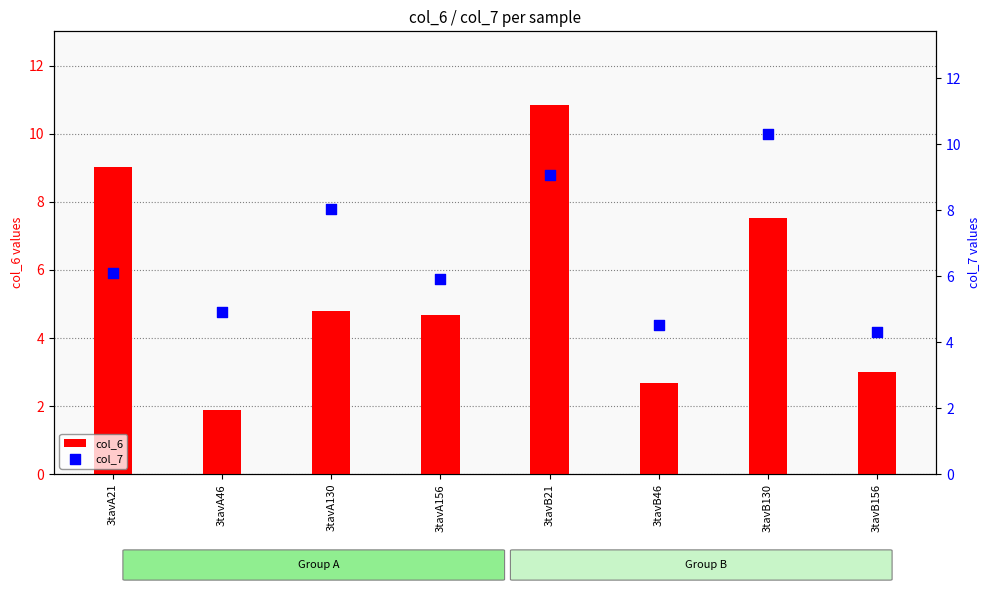

Which series has the largest Y range (max minus min)?

col_6